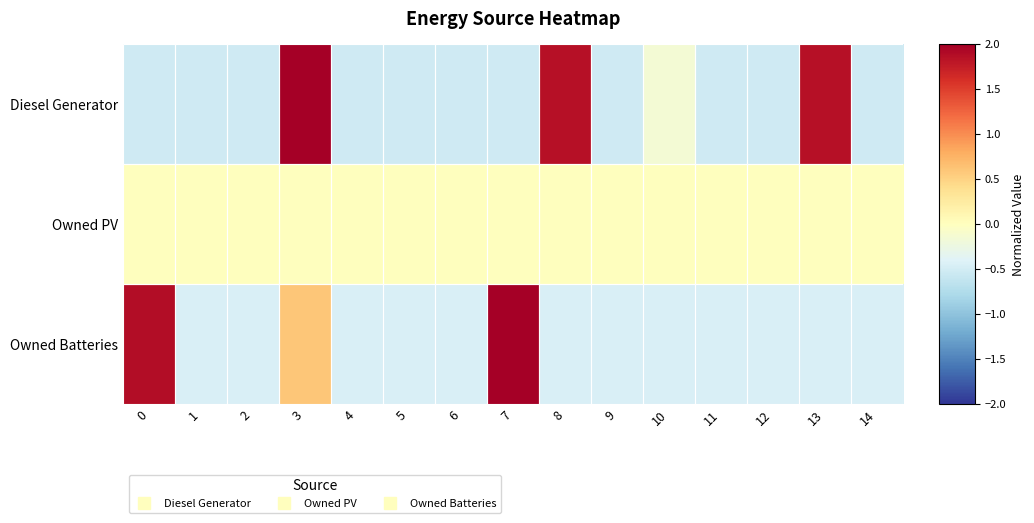

List the series in order of their overall mean, highest first.

Owned Batteries, Owned PV, Diesel Generator